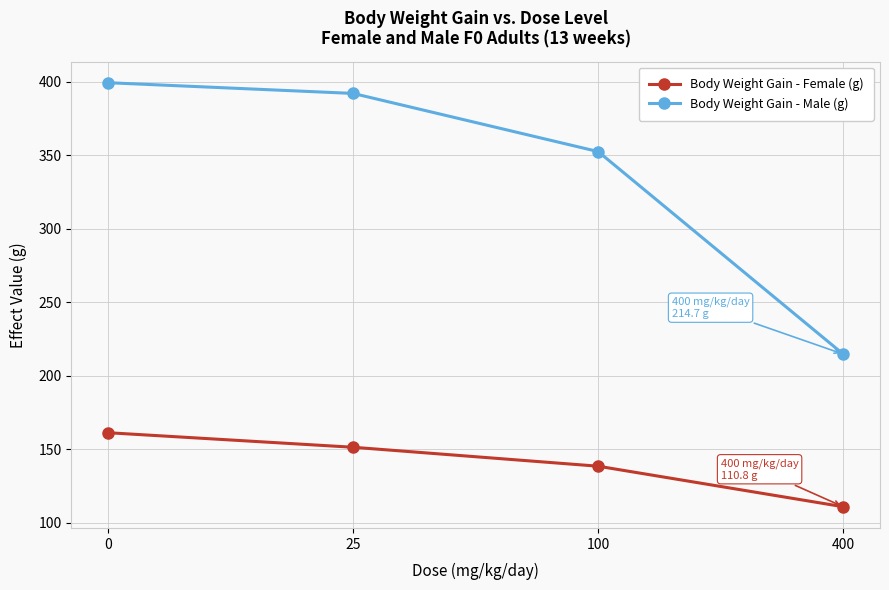

What is the difference between the highest and lowest values at 400?

103.9